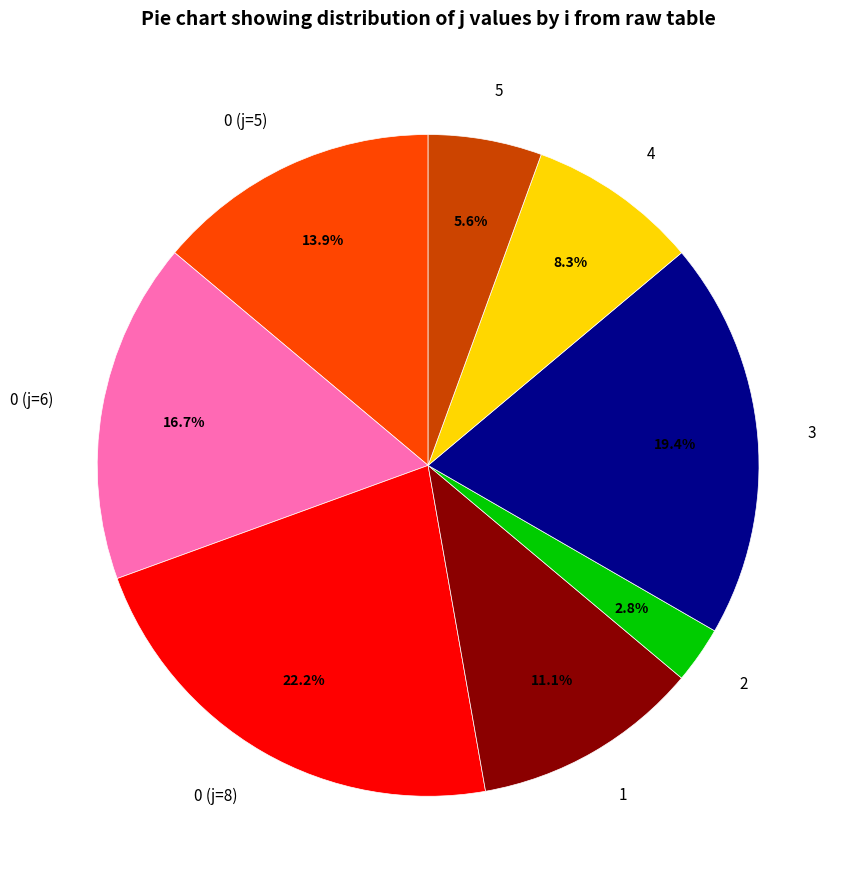

Which has a higher value, 0 (j=5) or 3?

3